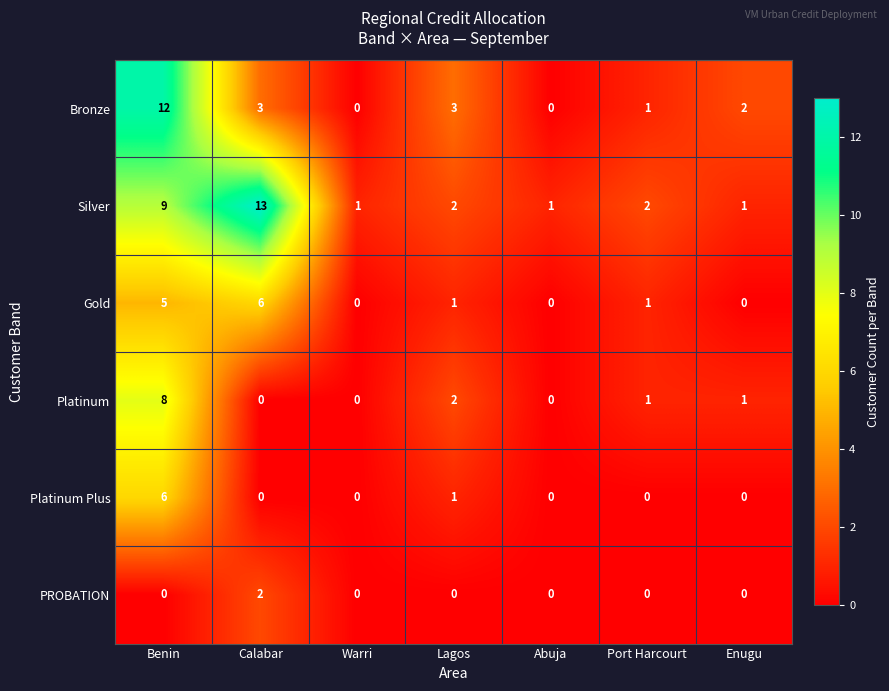

What is the sum of all Platinum Plus values?

7